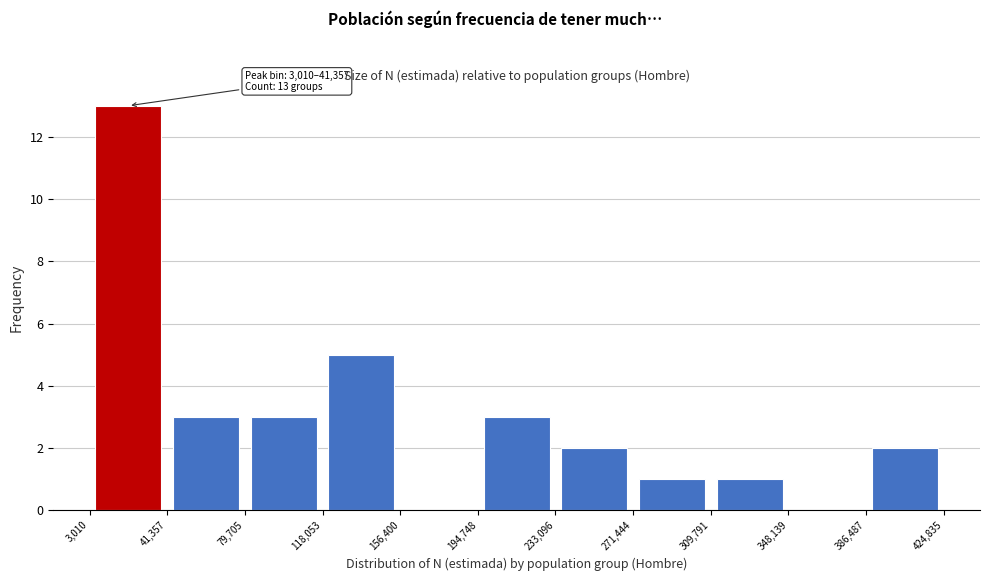

Which range on the x-axis has the tallest bar?

3,010 to 41,357